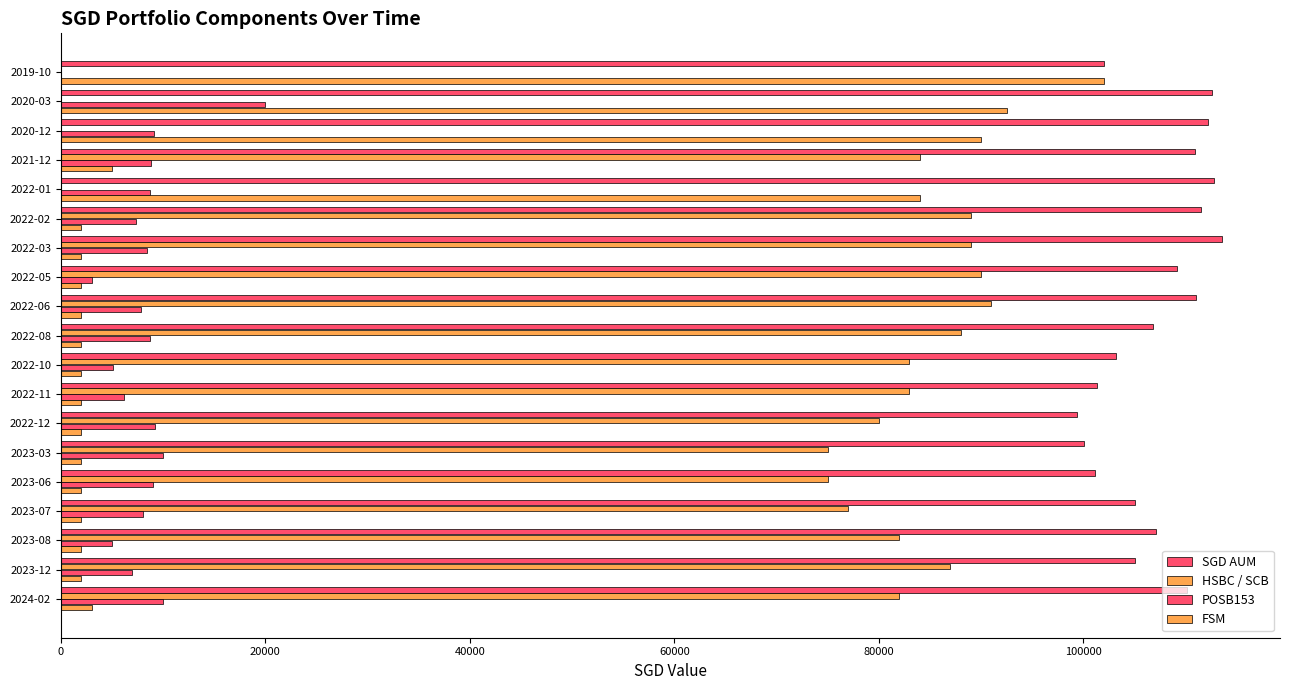

What is the average value of the FSM series?

21188